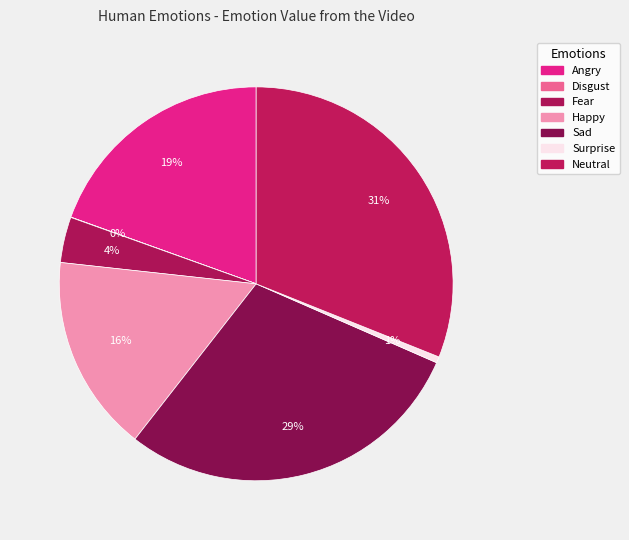

What percentage do Surprise and Angry together represent?

20.0%